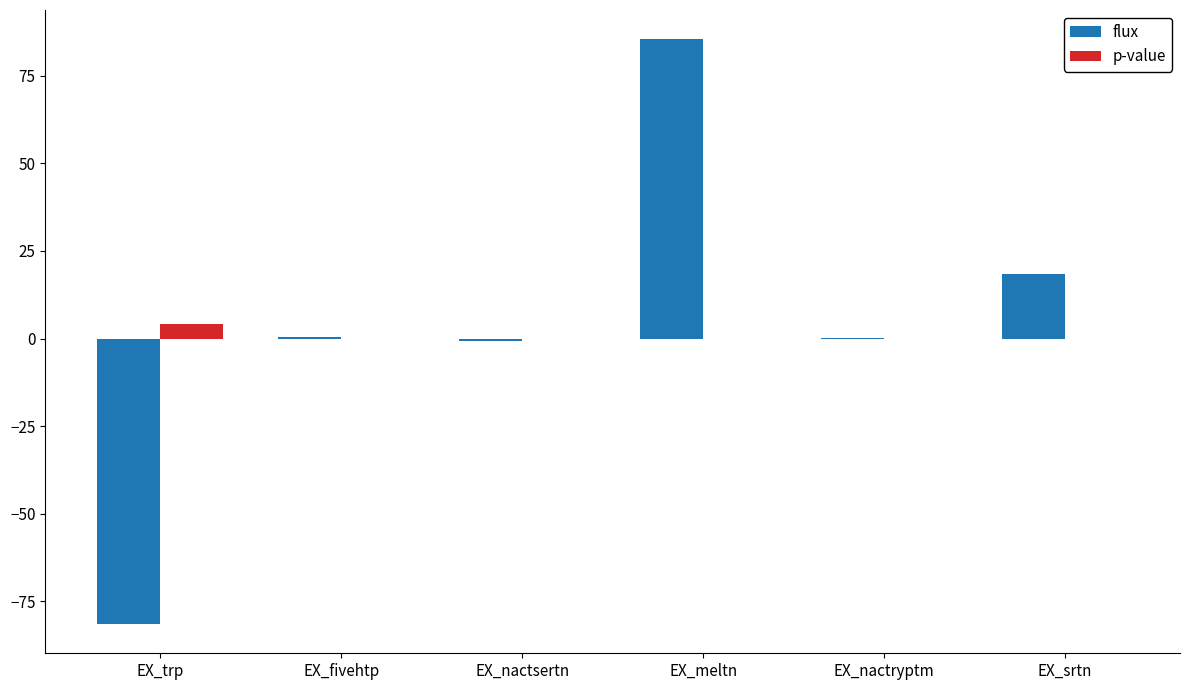

The value of p-value at EX_trp is 4.1. True or false?

True